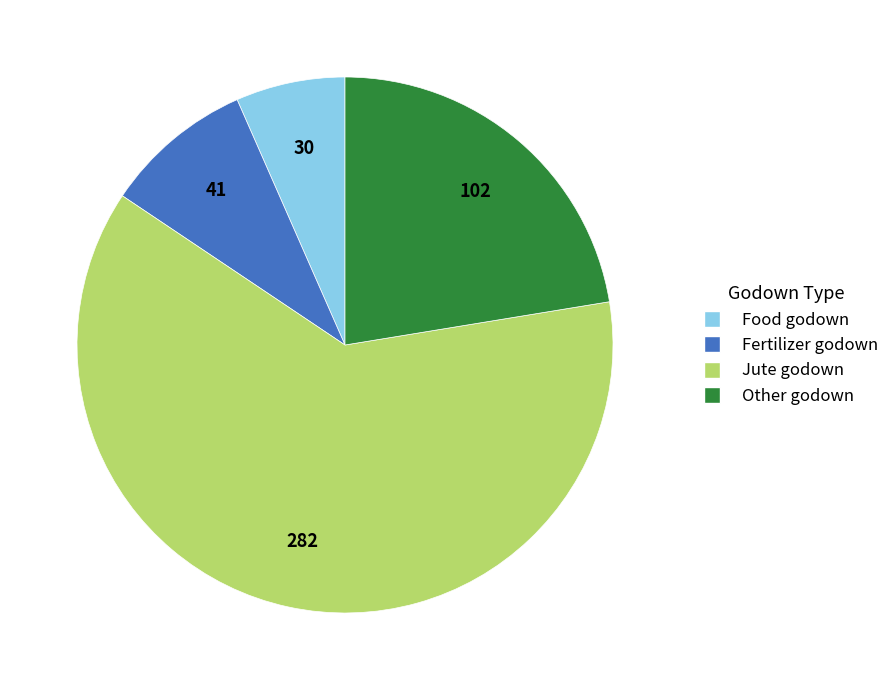

What is the ratio of the value at Food godown to the value at Other godown?

0.3